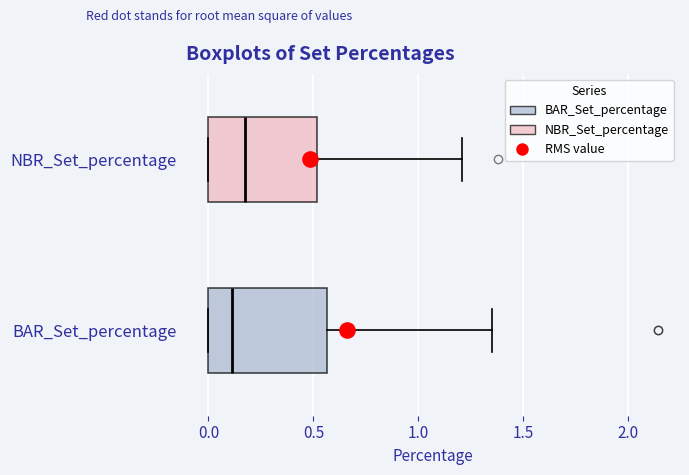

Reading bottom to top, transcribe this box plot: for each box, give where its median line is, the range the box spans, and where its two whiskers end, as read against the x-axis. The values are not printed on the chart, so give them approximately, as read against the axis.

BAR_Set_percentage: median 0.10, box 0.00 to 0.55, whiskers 0.00 to 1.35
NBR_Set_percentage: median 0.15, box 0.00 to 0.50, whiskers 0.00 to 1.20